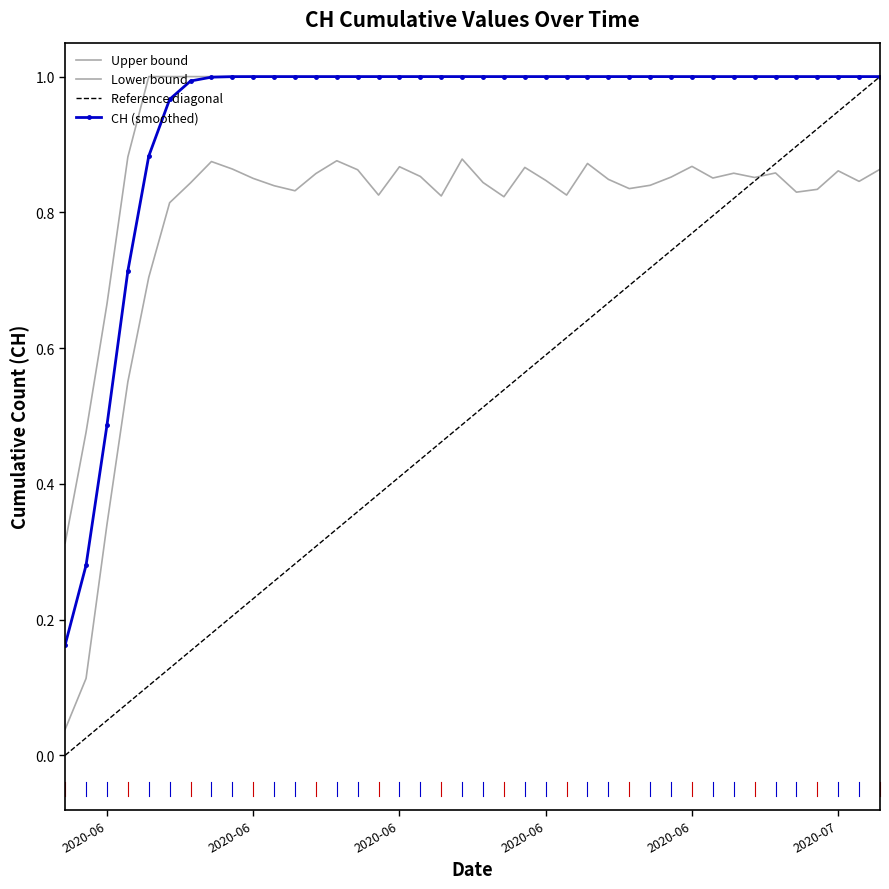

Which series has the largest total across all categories?

Upper bound